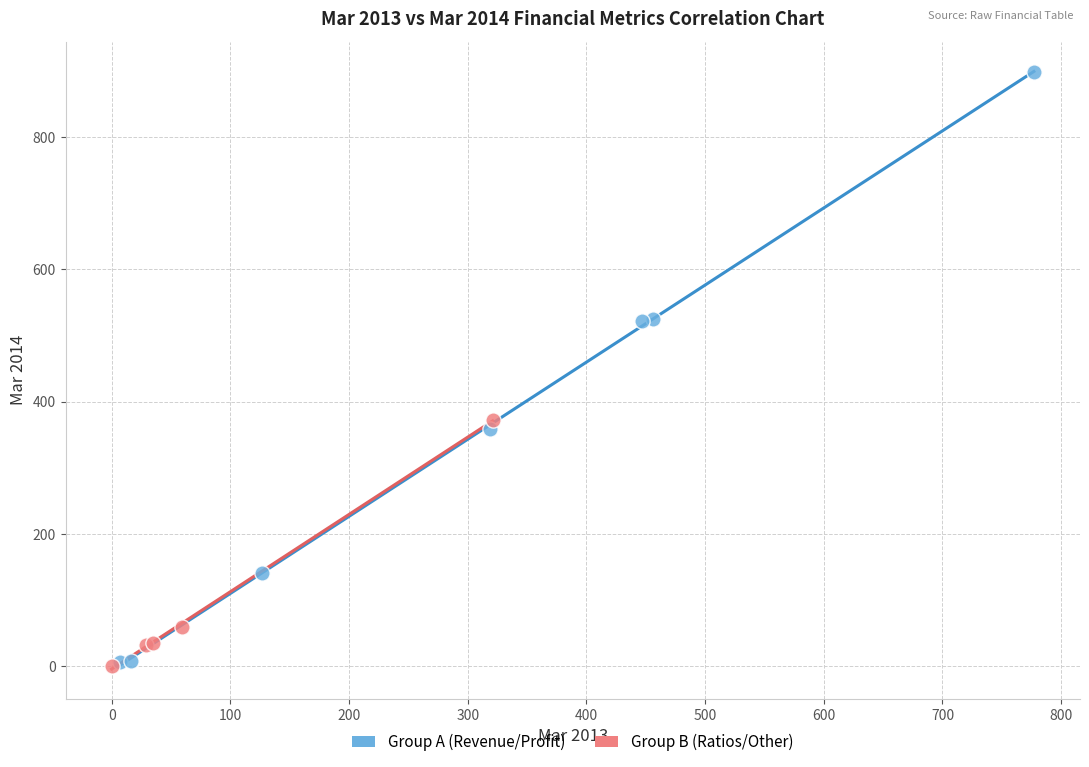

Which series has the largest Y range (max minus min)?

Group A (Revenue/Profit)